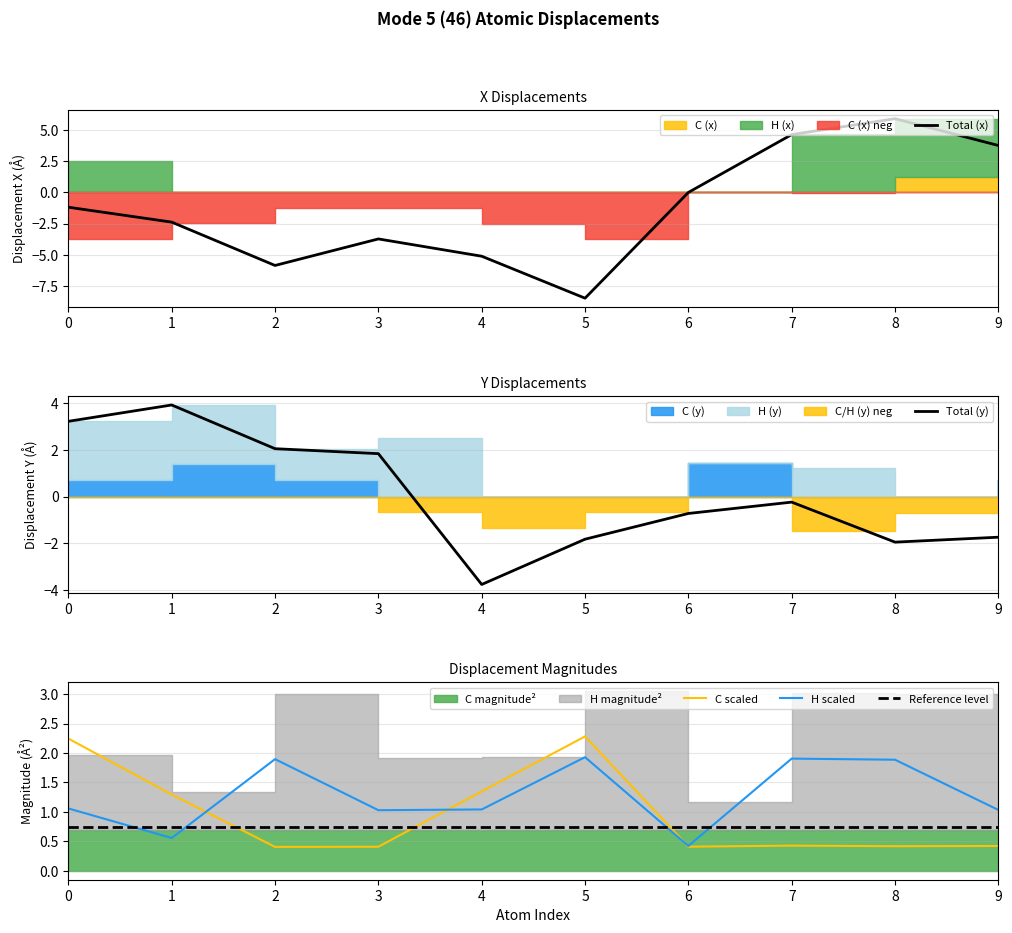

Between which two adjacent categories do Total (y) and Total (x) first intersect?

5 and 6